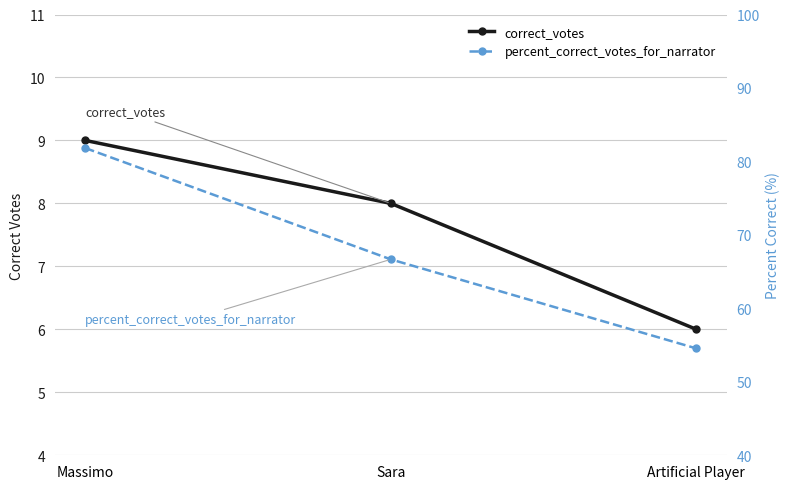

Count the number of data series in this chart.

2